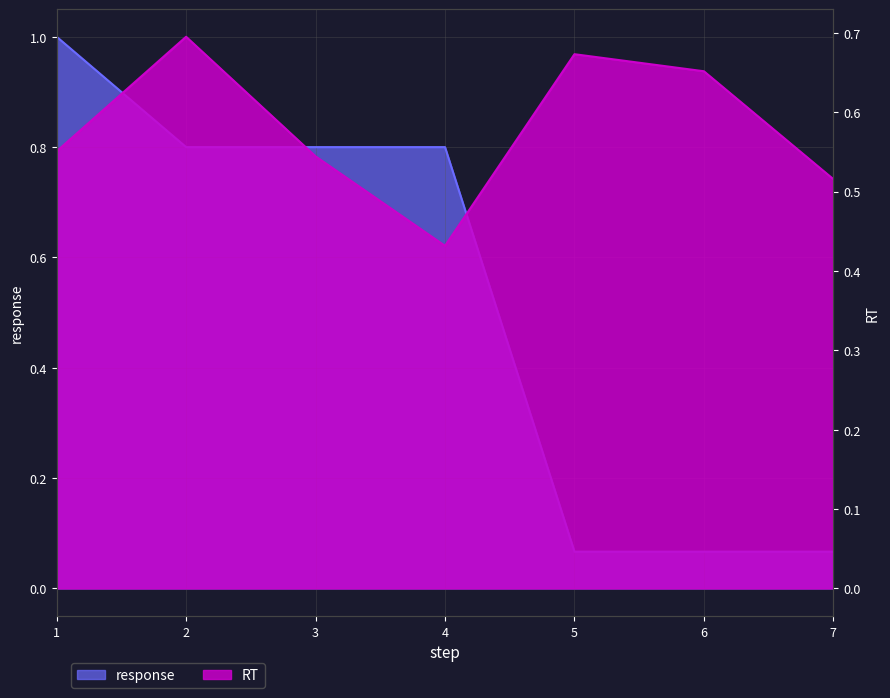

Rank the series by their maximum value, from lowest to highest.

RT, response